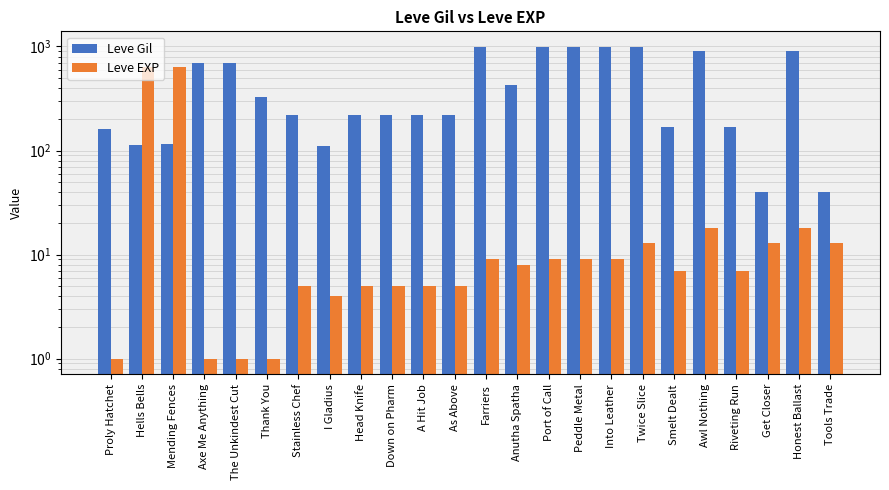

Which has a higher value, Thank You or Down on Pharm?

Thank You